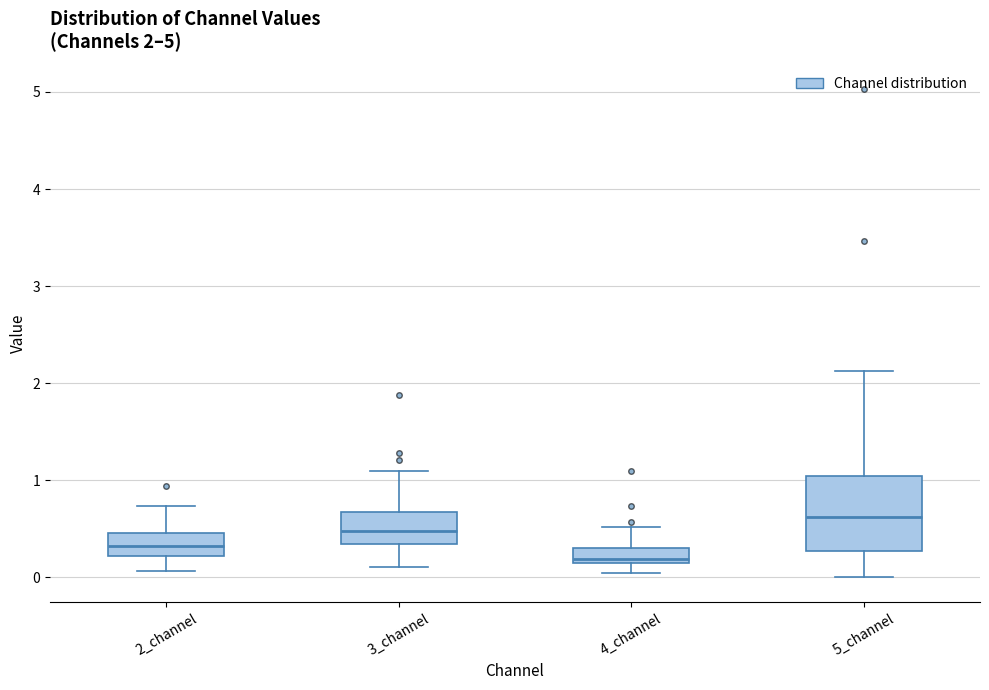

Comparing the boxes themselves (not the whiskers), which one is the tallest?

5_channel